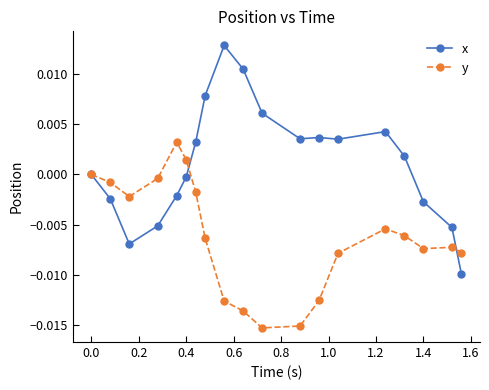

Which series has the largest total across all categories?

x